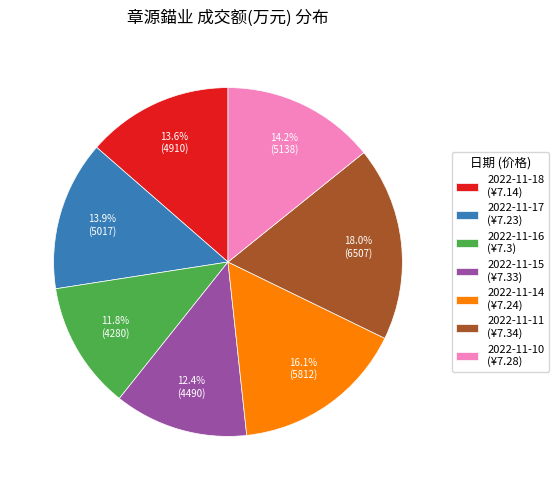

True or false: 2022-11-14 accounts for 16% of the total.

True